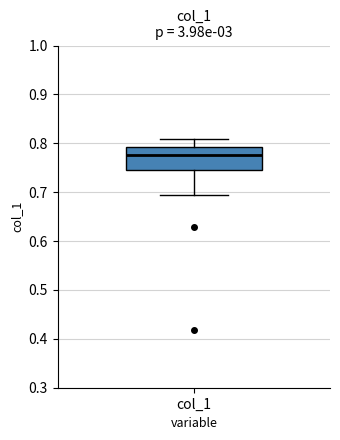

Read this box plot against the y-axis: the position of the median line, the range covered by the box, and the ends of both whiskers. The values are not printed on the chart, so give them approximately, as read against the axis.

median 0.78, box 0.75 to 0.79, whiskers 0.69 to 0.81